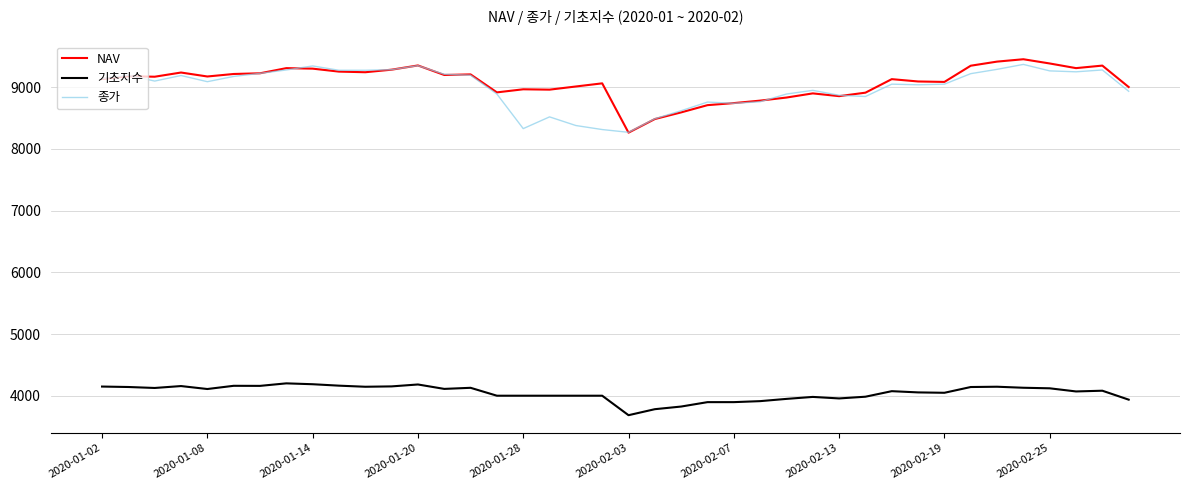

What is the maximum value shown in the chart?

9453.6